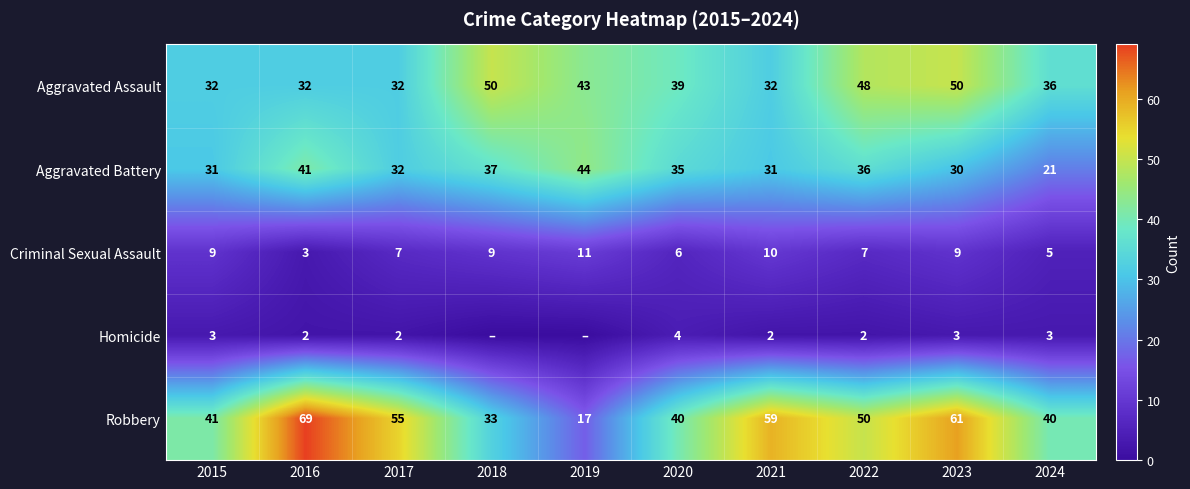

What is the spread (max minus min) of values at 2021?

57